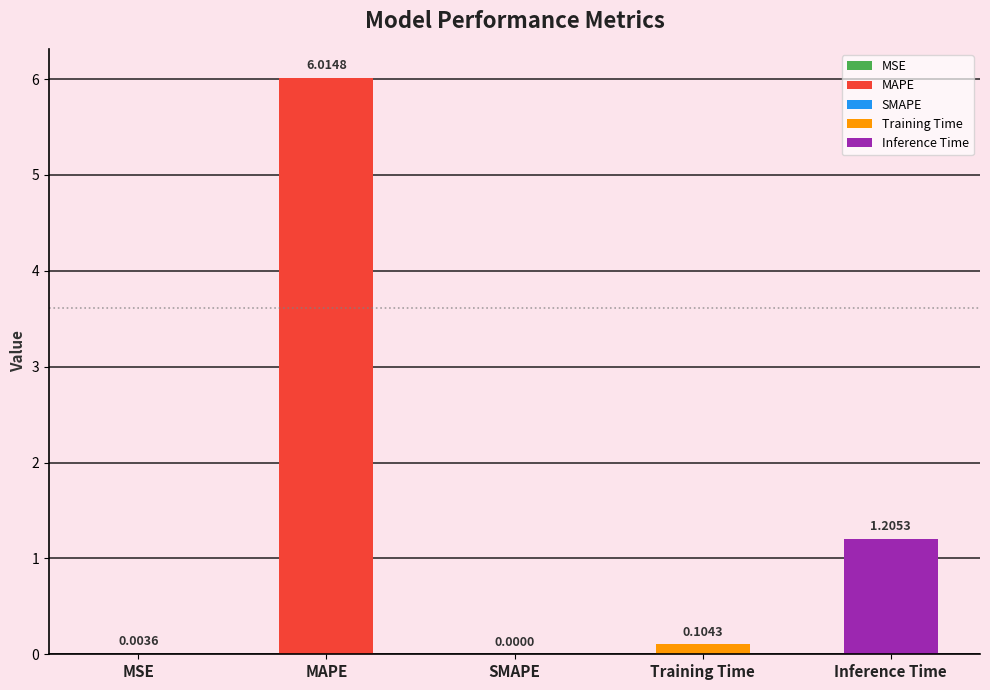

Which label corresponds to the smallest value in the chart?

SMAPE